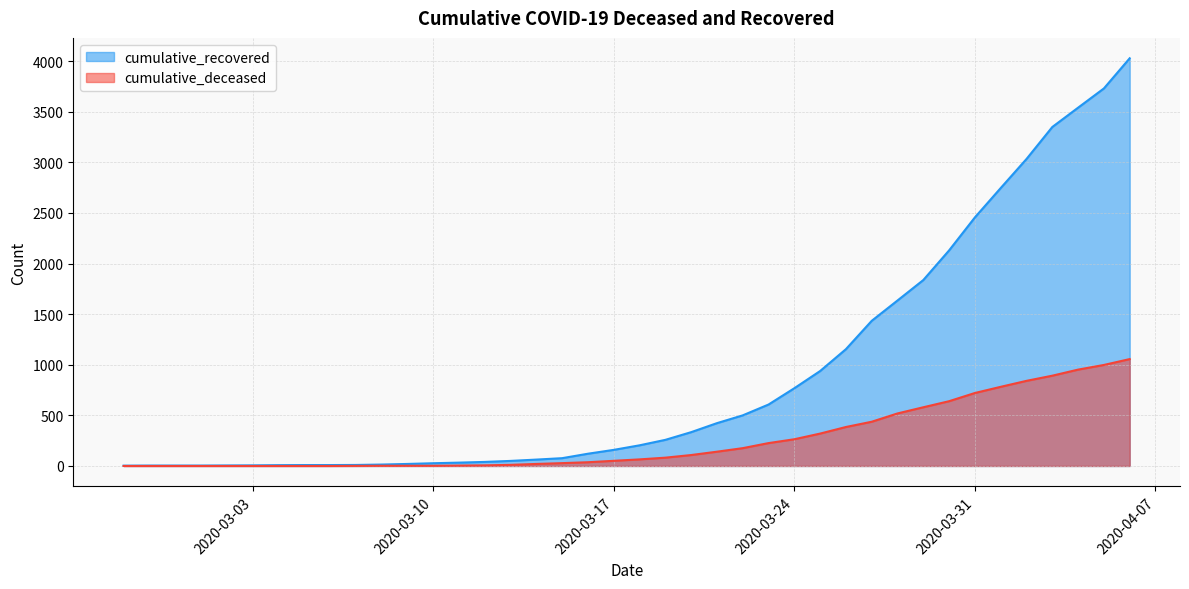

Which series has the largest range (max minus min)?

cumulative_recovered